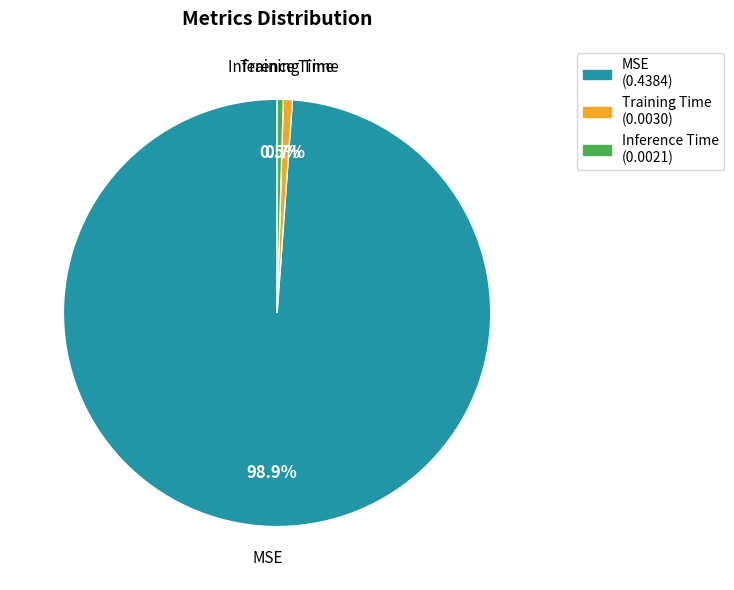

Does Inference Time represent more than half of the total?

No